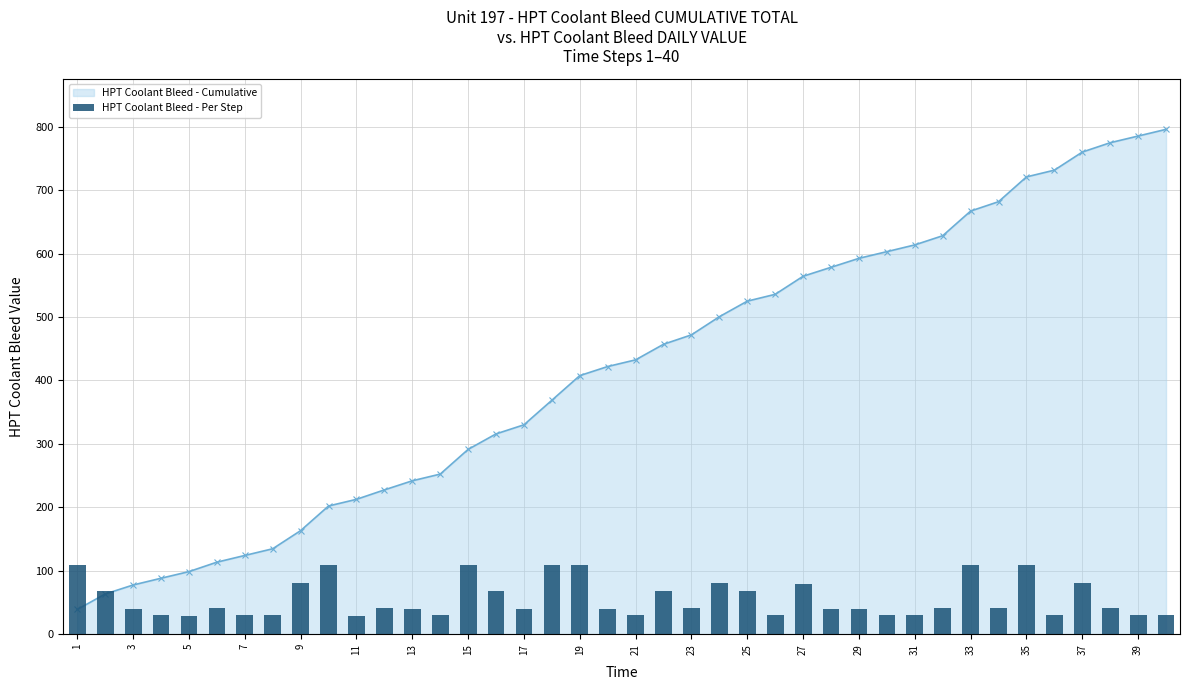

True or false: HPT Coolant Bleed - Cumulative has a value of 149.6 at 15.

False